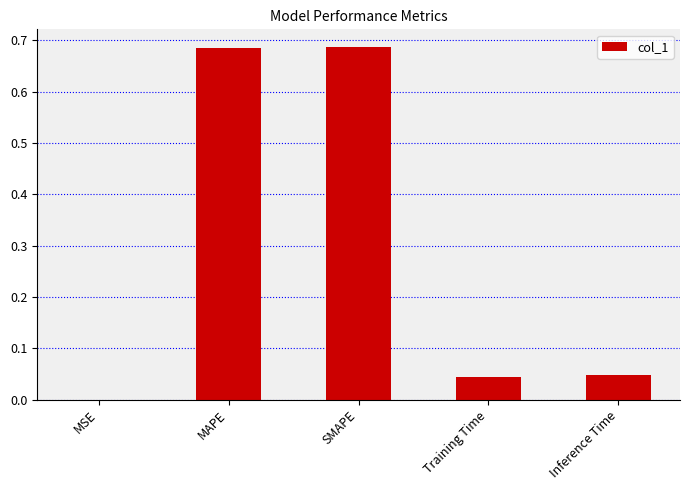

True or false: the data shows 0.9 at MAPE.

False